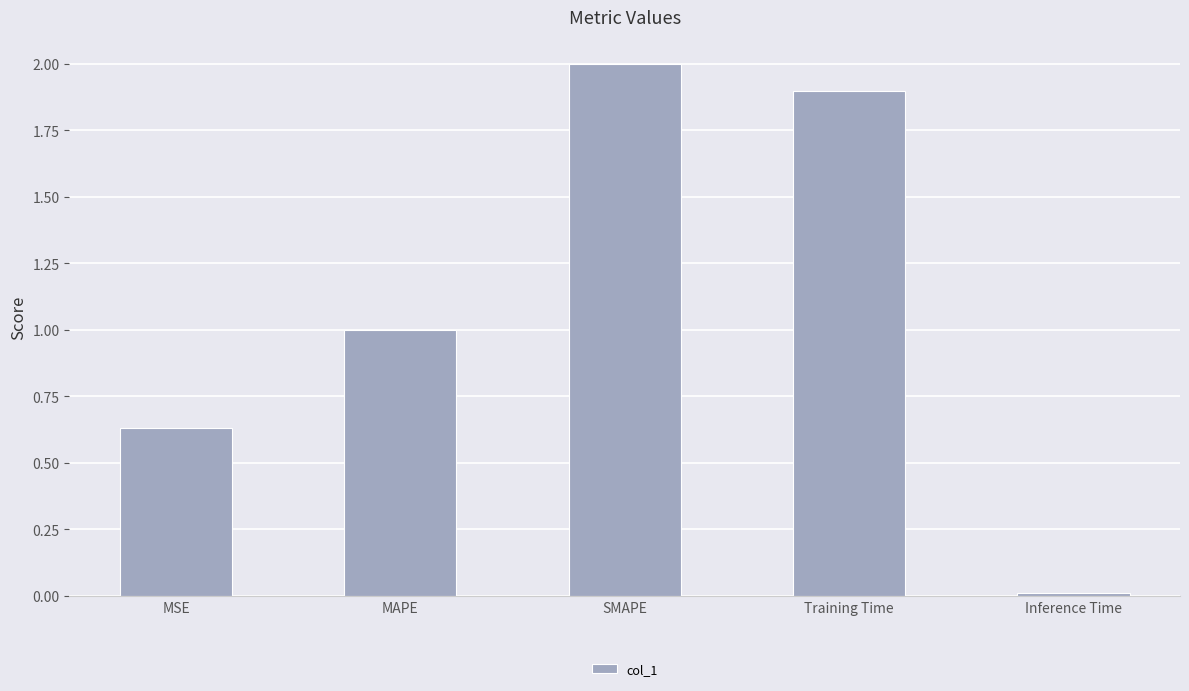

Which has a higher value, Inference Time or SMAPE?

SMAPE